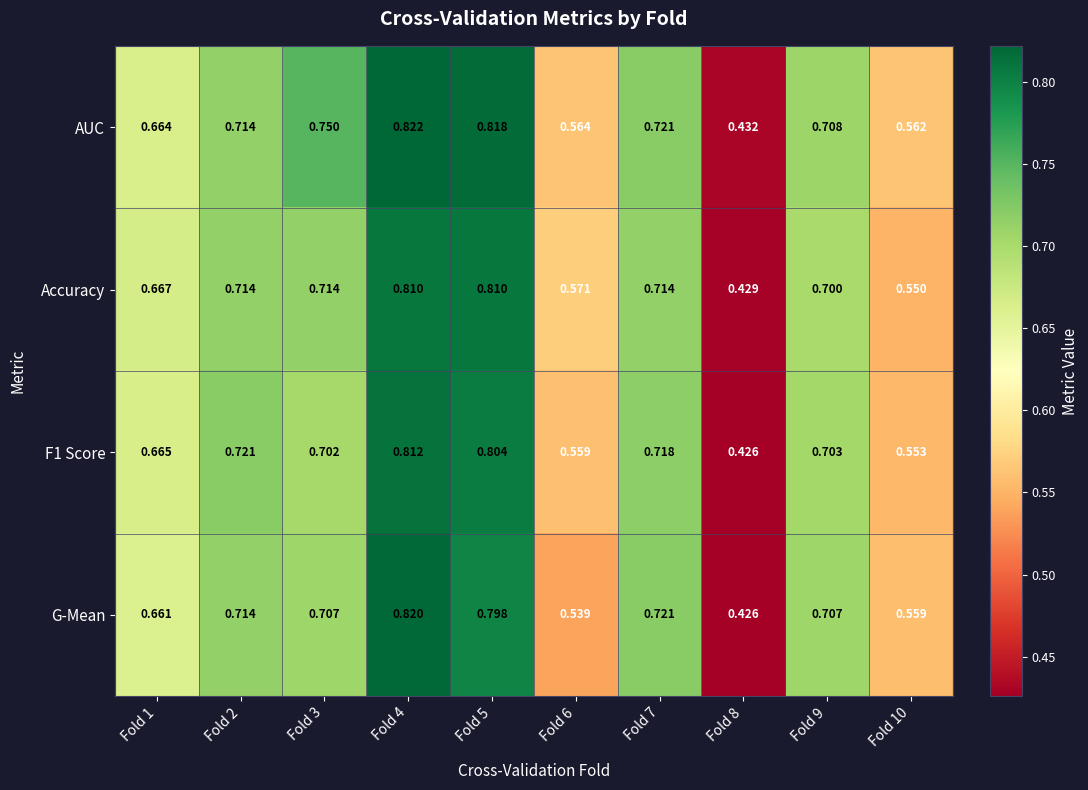

Which series has the largest range (max minus min)?

G-Mean